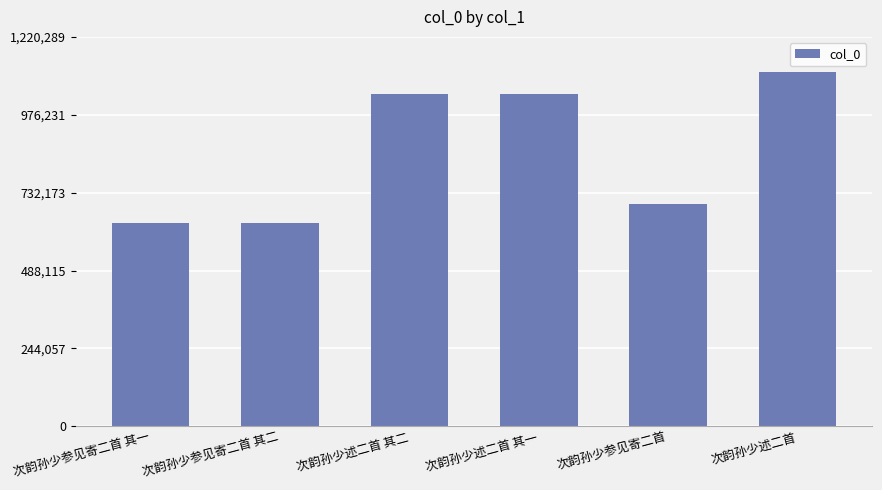

What is the average value?

861242